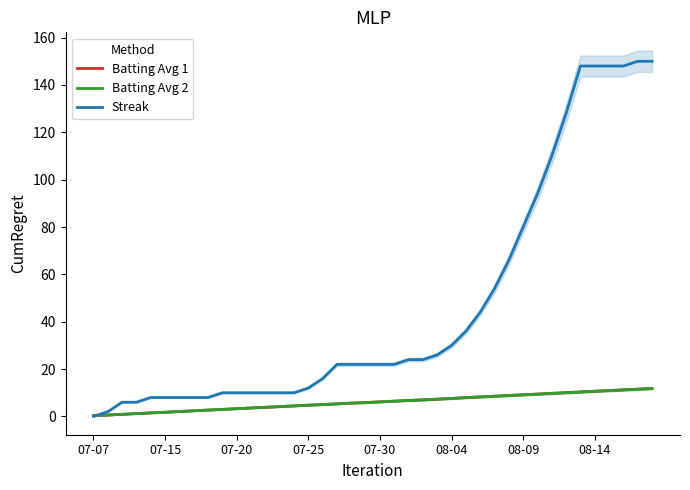

The Streak series shows 19.1 at 07-25. True or false?

False